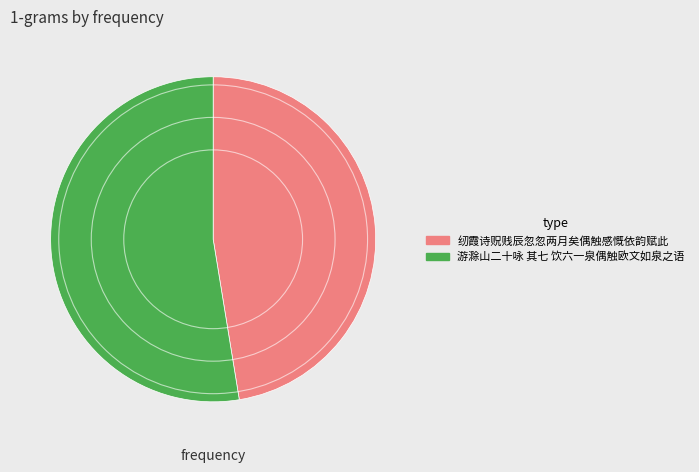

Is it true that 游滁山二十咏 其七 饮六一泉偶触欧文如泉之语 is 40% of the pie?

False